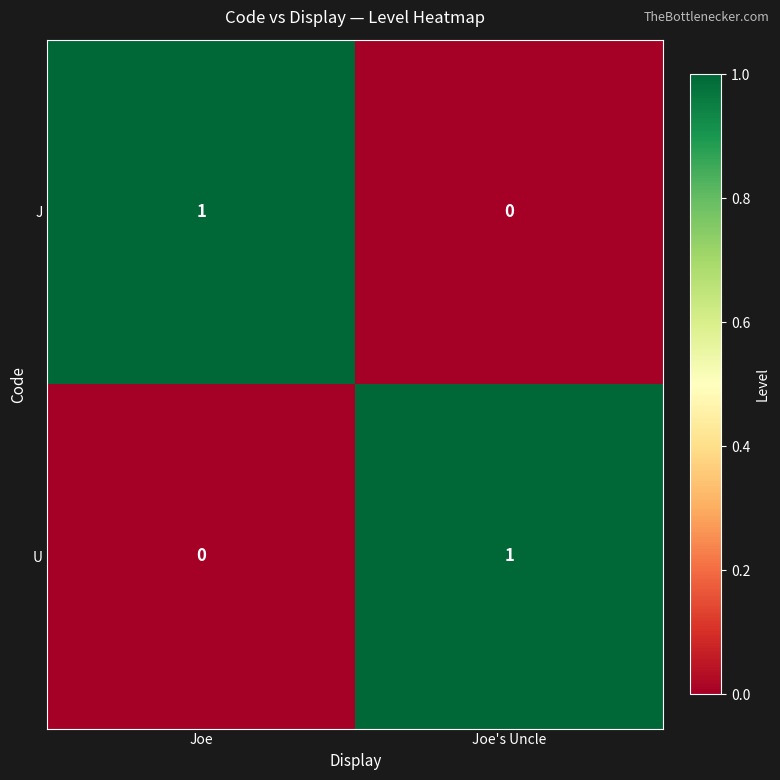

At which label does U reach its peak?

Joe's Uncle